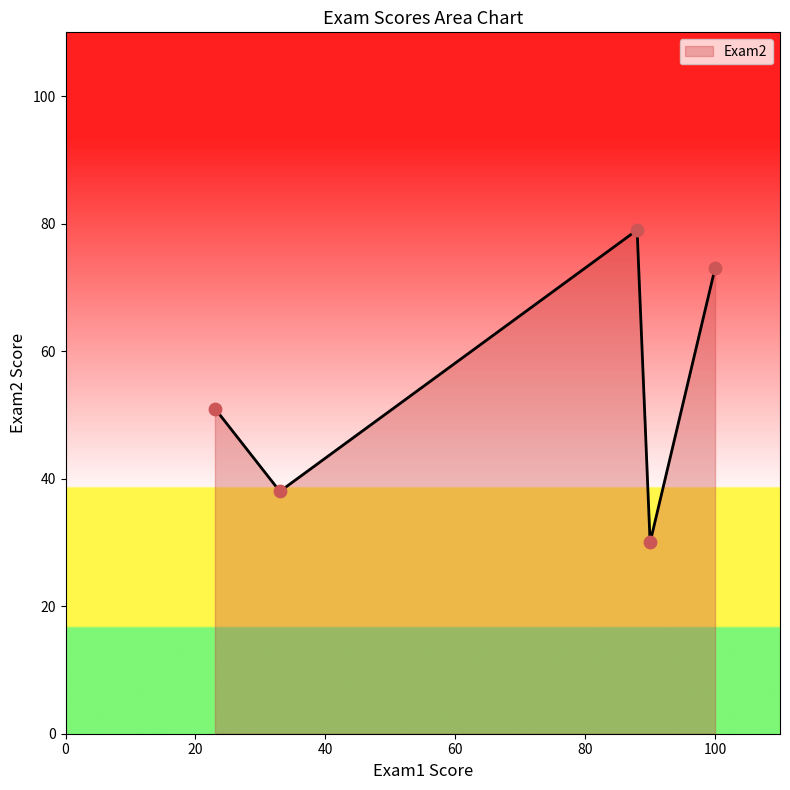

How many interior local peaks (higher than both neighbors) does the data have?

1